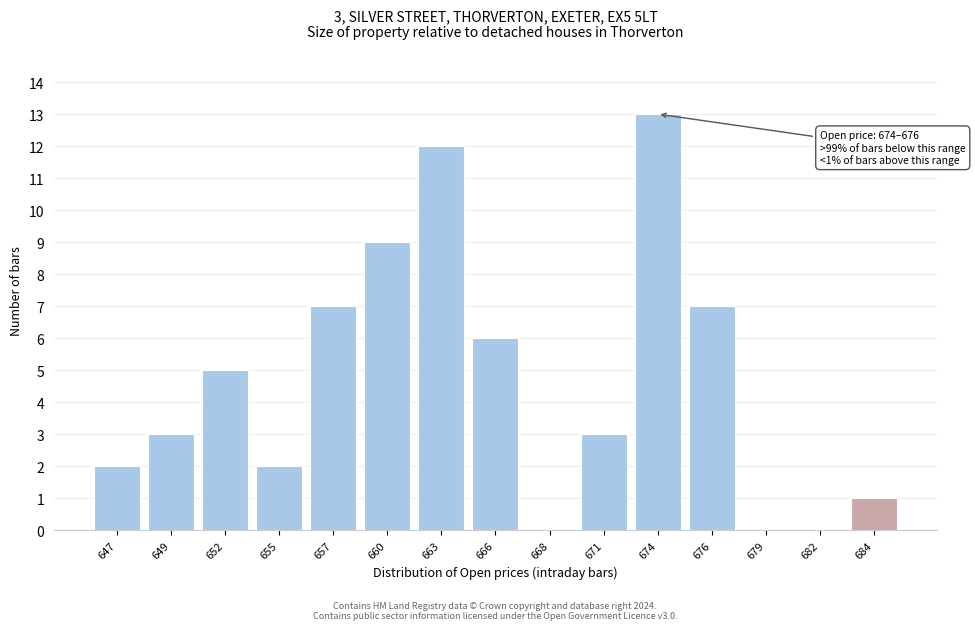

Reading left to right, list all the values displayed in this chart.

647=2	649=3	652=5	655=2	657=7	660=9	663=12	666=6	668=0	671=3	674=13	676=7	679=0	682=0	684=1